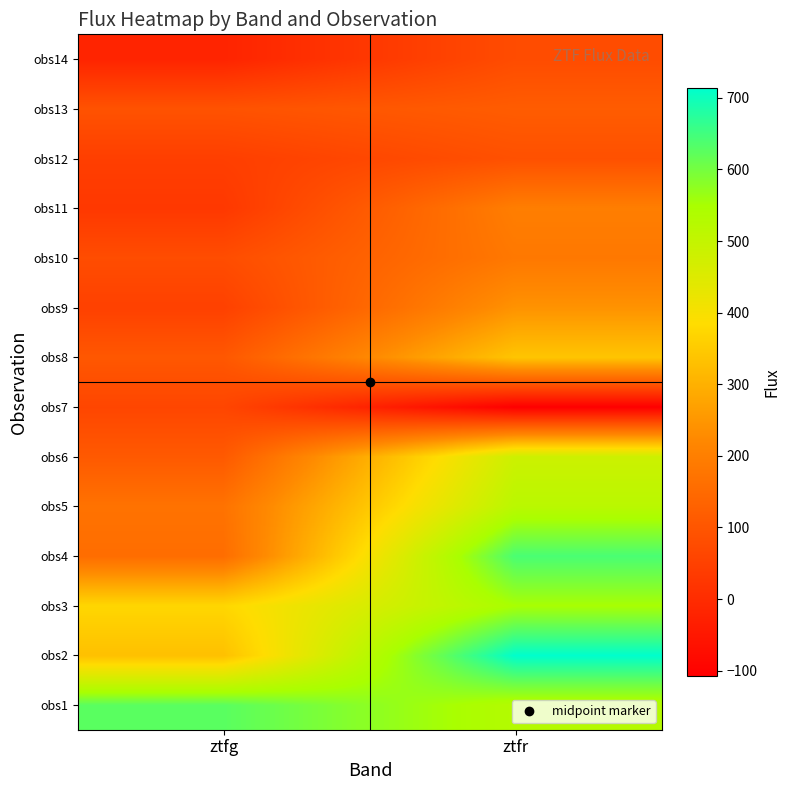

How many series are shown in this chart?

14